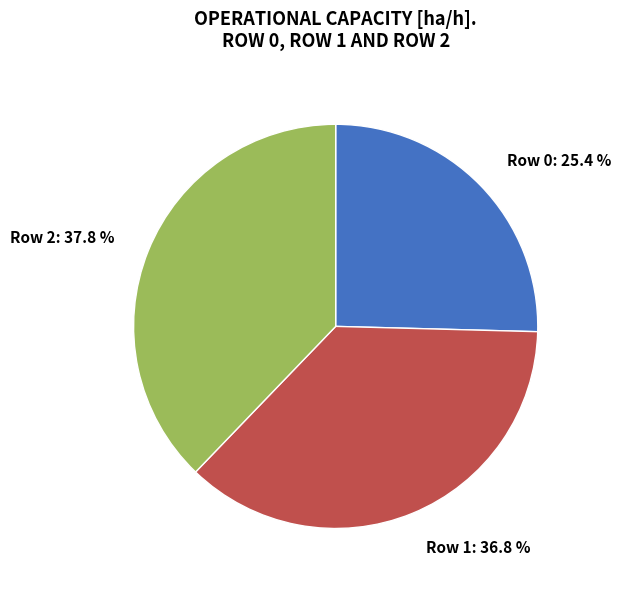

How much of the chart is everything except Row 2?

62.2%